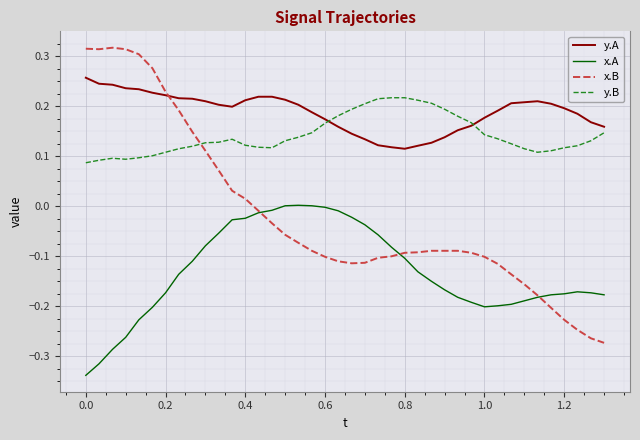

Which series has the largest range (max minus min)?

x.B